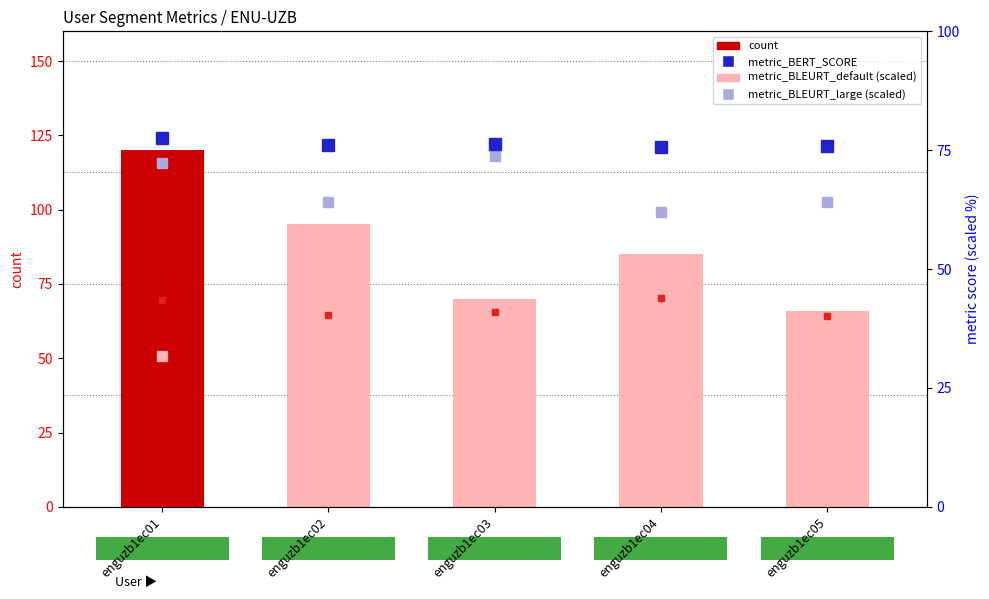

At which label does metric_BLEURT_default (scaled) first exceed 30?

enguzb1ec01